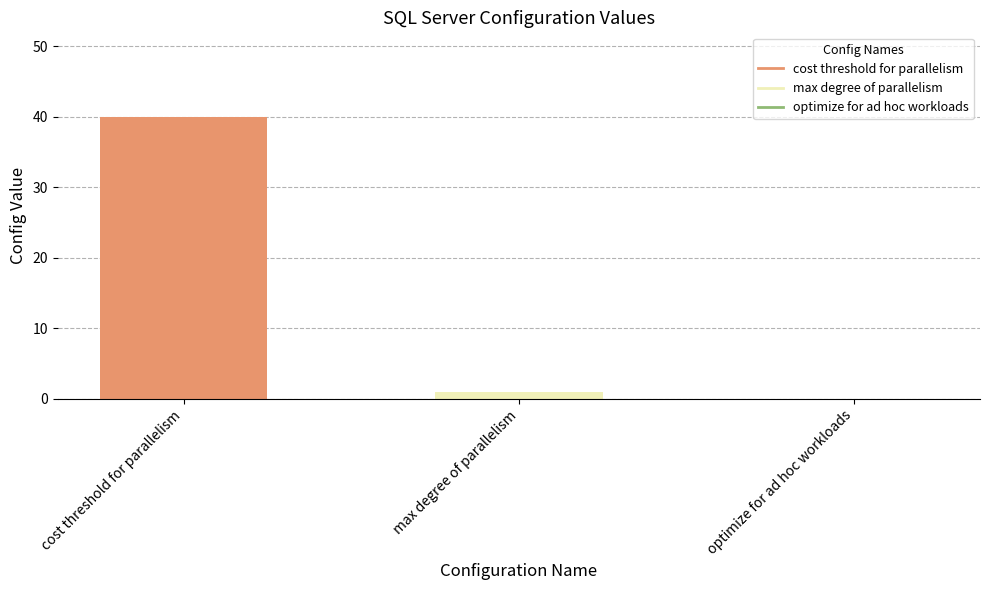

Reading left to right, extract all data points from this chart.

40	1	0